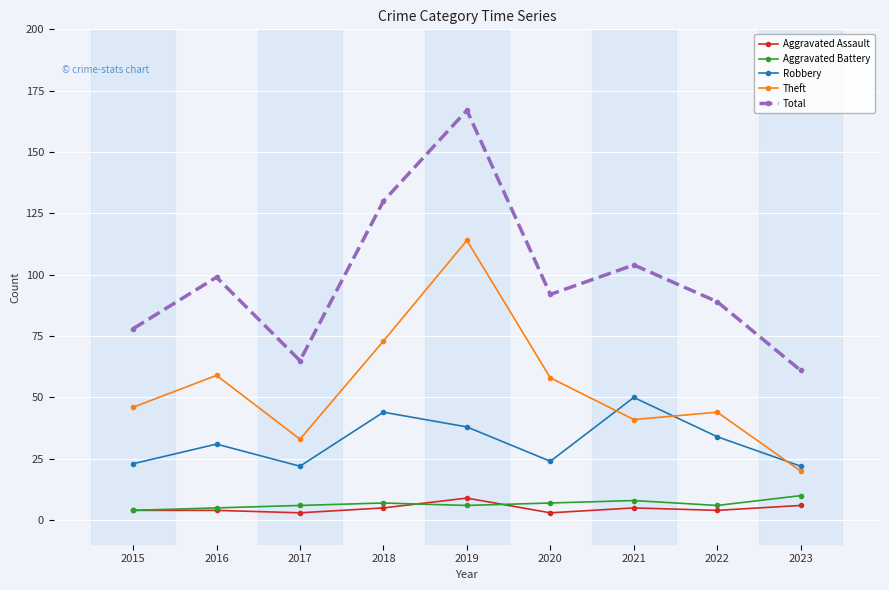

True or false: Aggravated Battery and Robbery cross at least once.

False